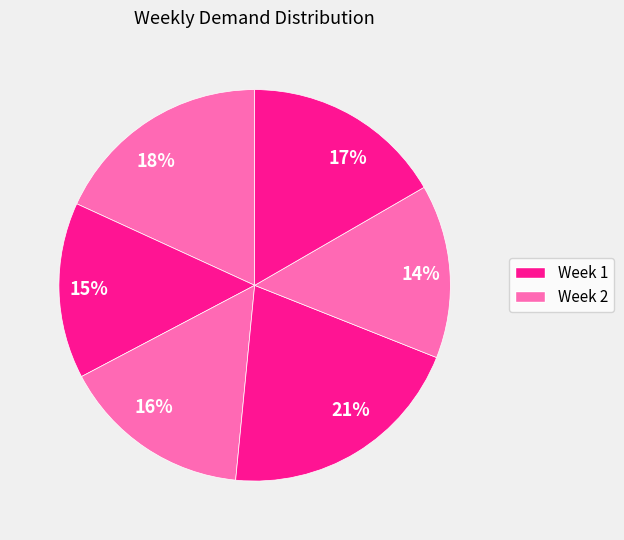

How many segments does this pie chart have?

6